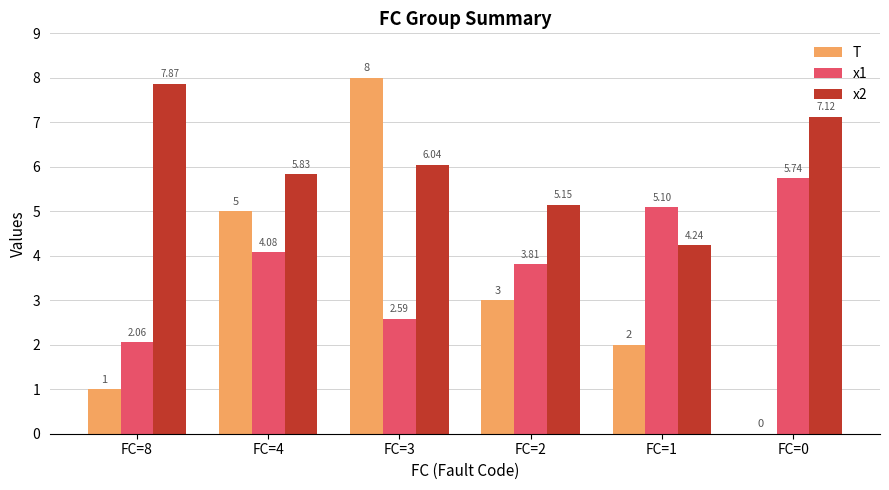

The value of x1 at FC=1 is 5.1. True or false?

True